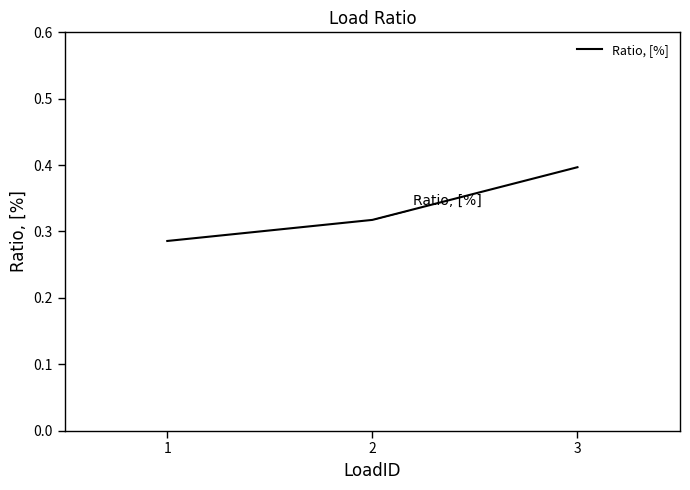

Which category has the highest value across all series?

3